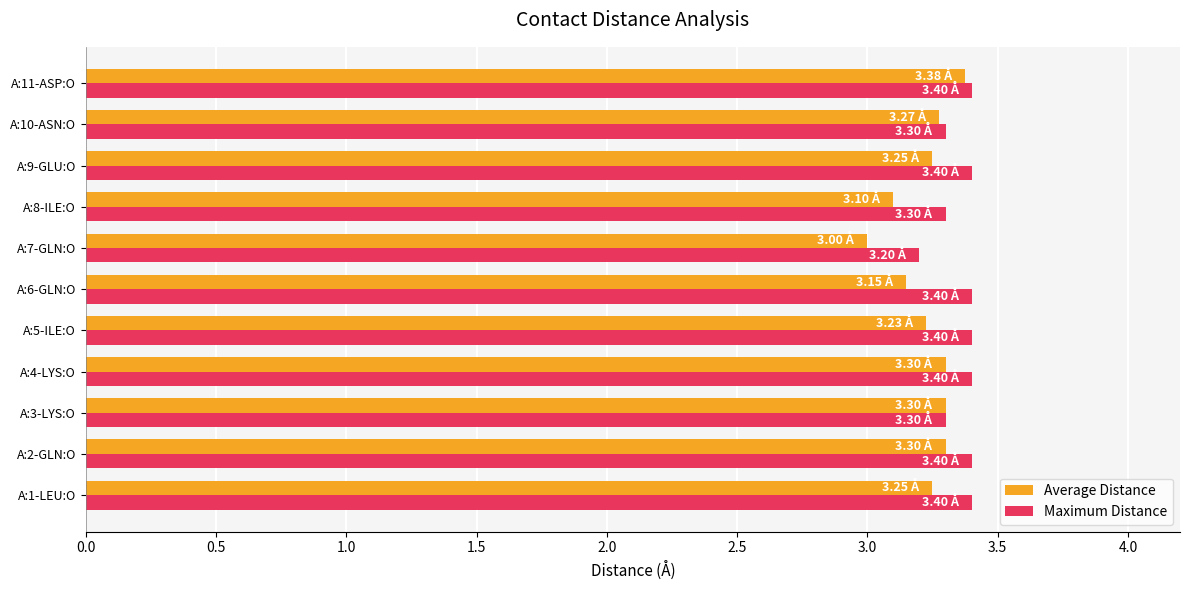

What is the average value of the Maximum Distance series?

3.4